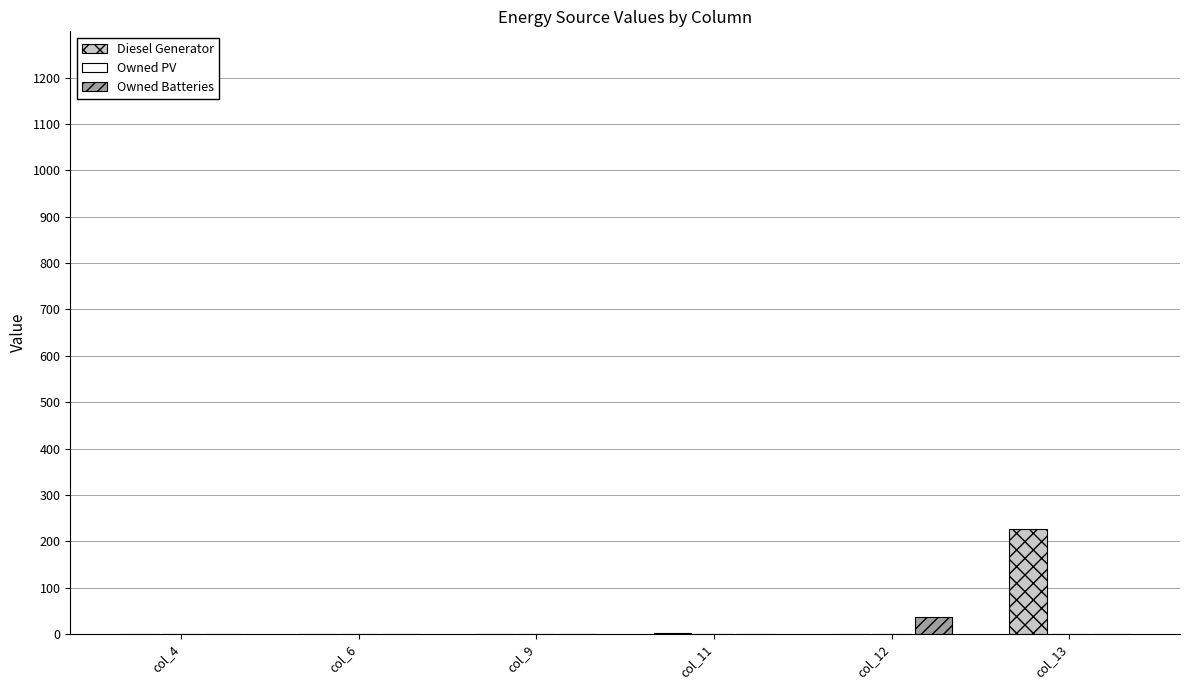

At which label does Owned Batteries reach its peak?

col_12